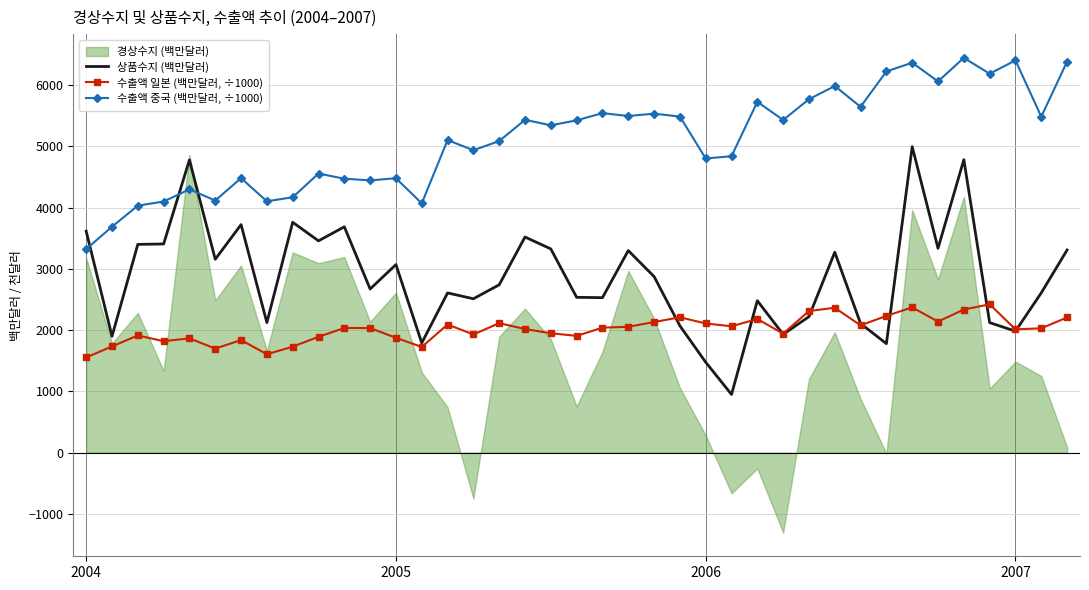

How many intersections are there between 수출액 일본 (백만달러, ÷1000) and 상품수지 (백만달러)?

8